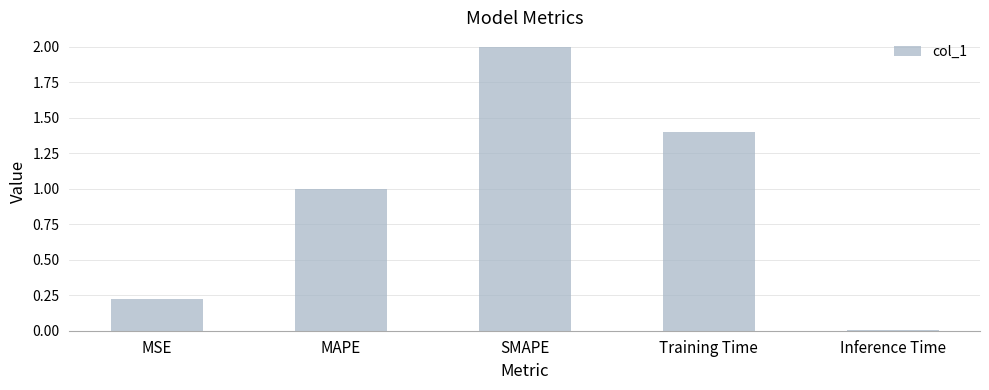

What is the difference between the second highest and minimum values?

1.4